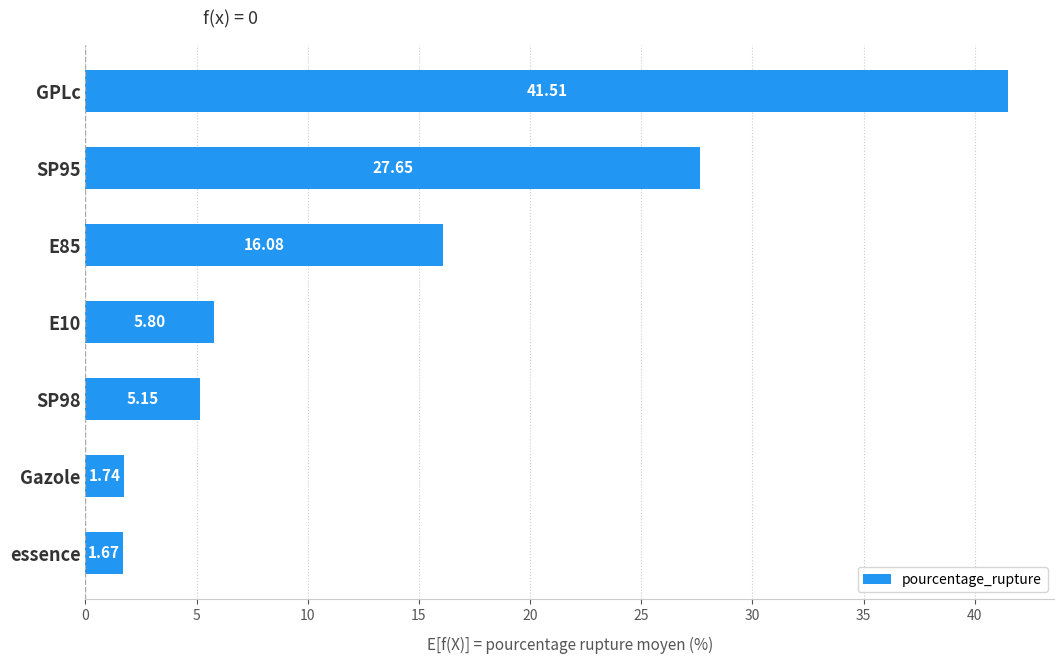

What is the change in value from SP98 to essence?

-3.5